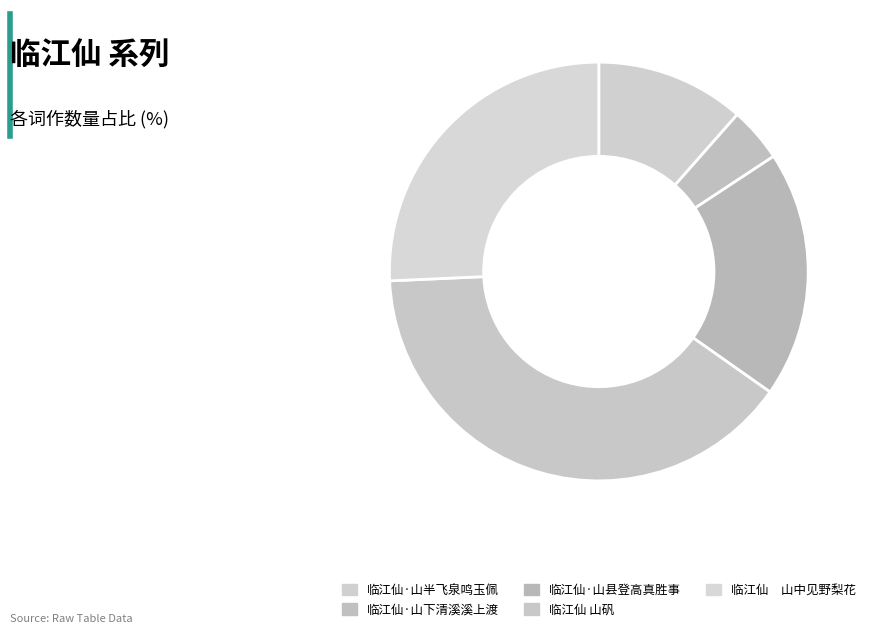

Is 临江仙·山县登高真胜事 the majority of the pie?

No